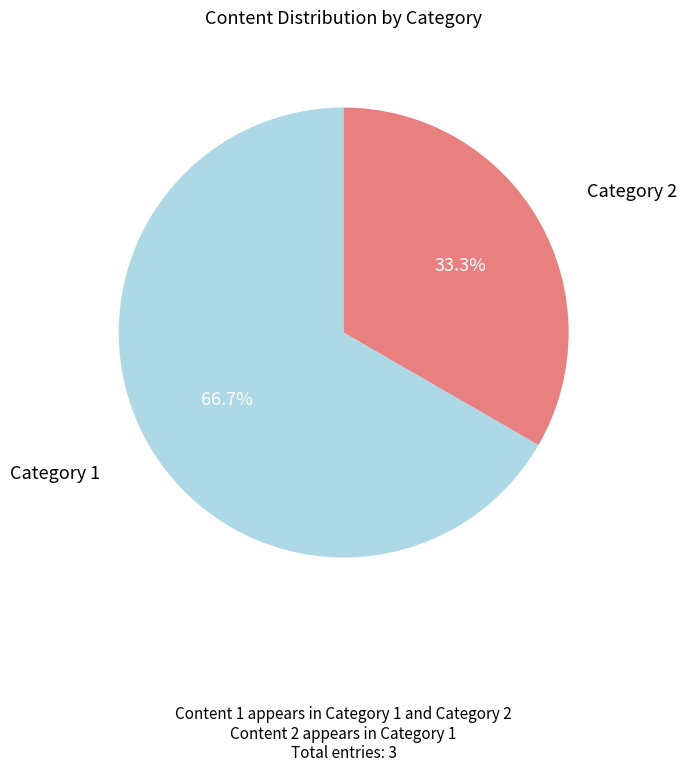

Which category has the biggest portion of the pie?

Category 1